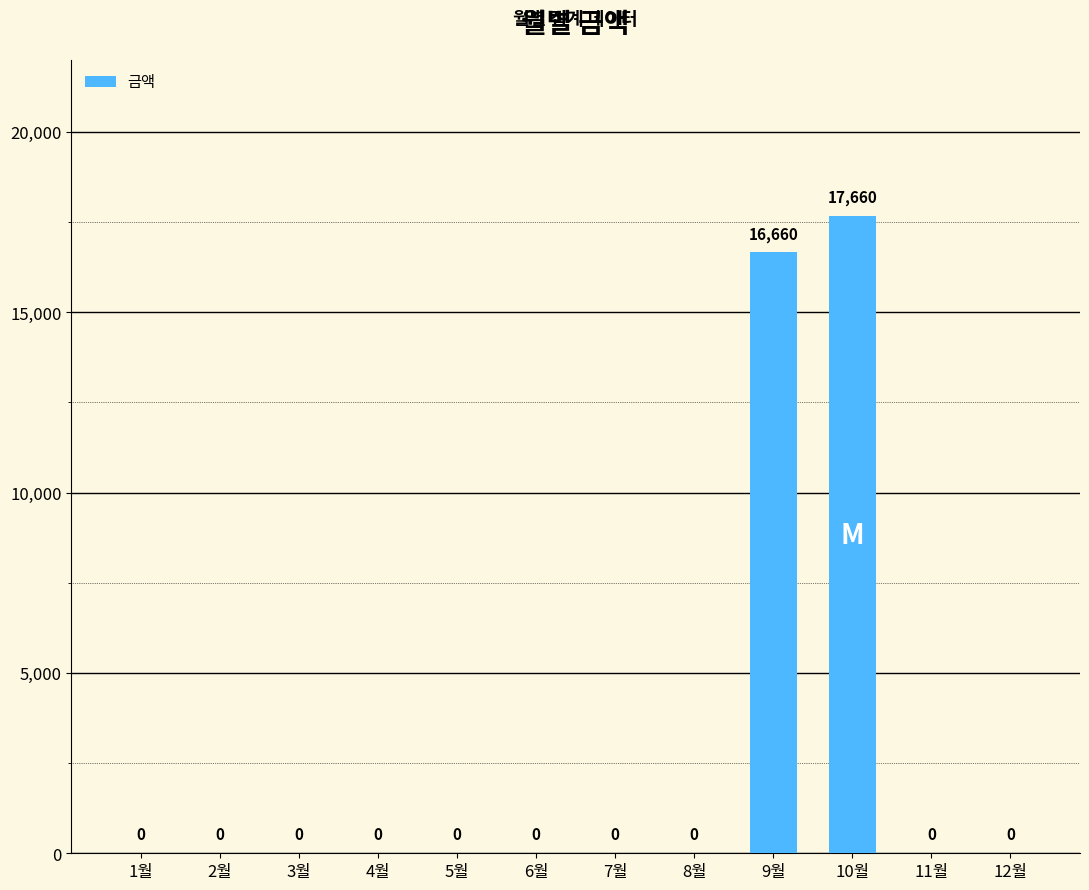

How many positive values are there?

2